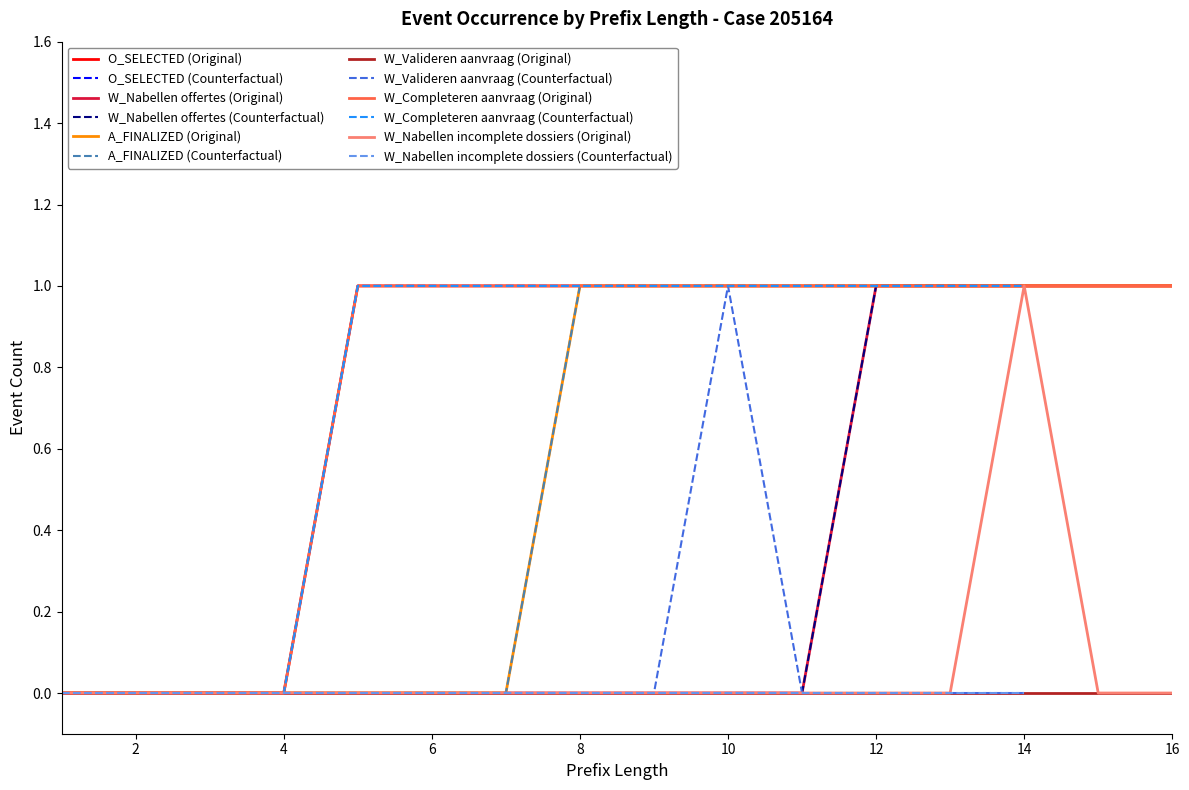

Is the value of W_Nabellen incomplete dossiers-START at 14 greater than the value of W_Valideren aanvraag-COMPLETE at 12?

No